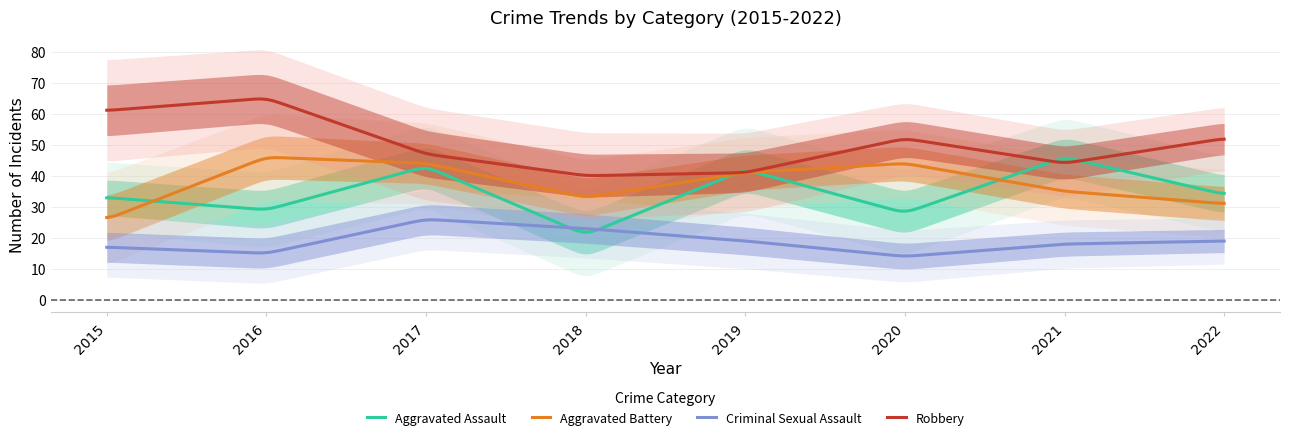

Which series changed the most between 2015 and 2018?

Robbery